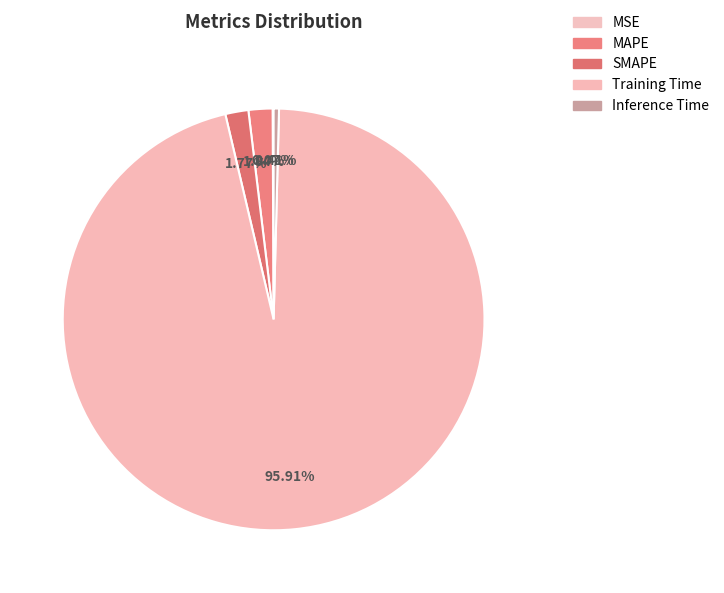

What is the change in value from MAPE to Training Time?

+4.3